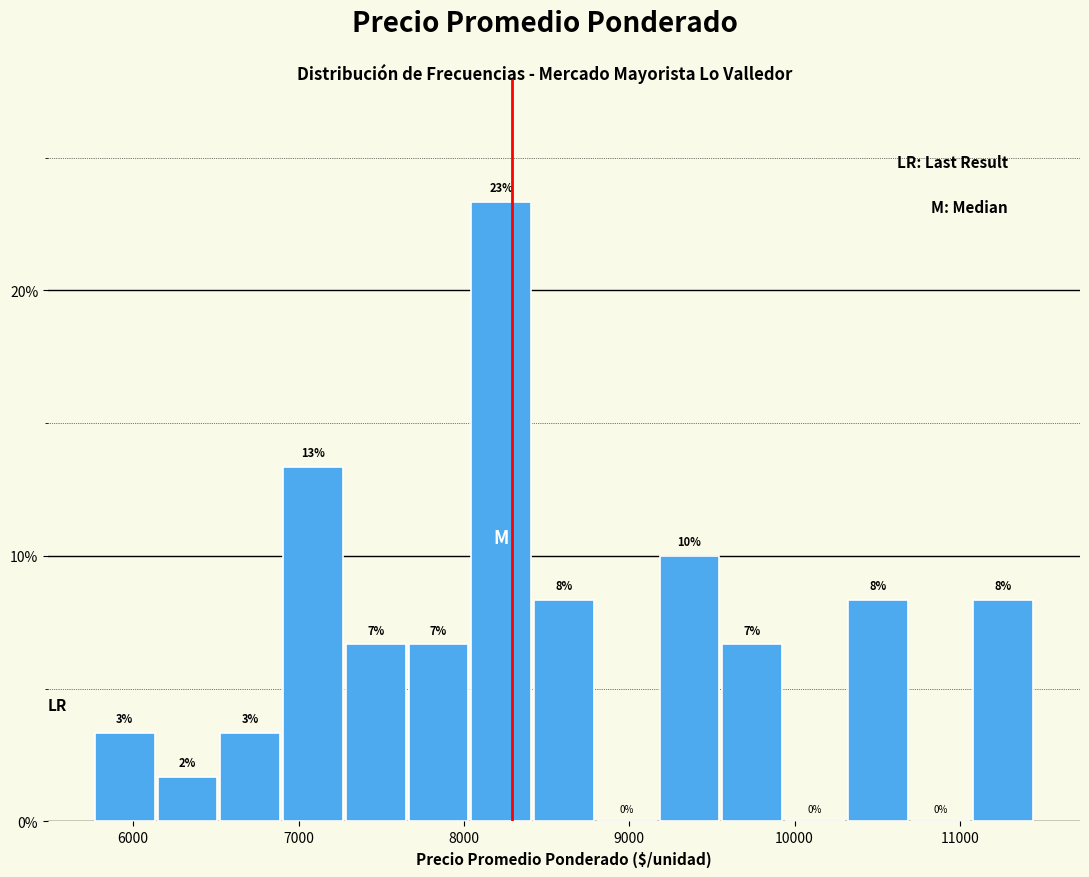

Around what value on the x-axis is the tallest bar? Give the approximate position of its centre, as read against the axis.

8200